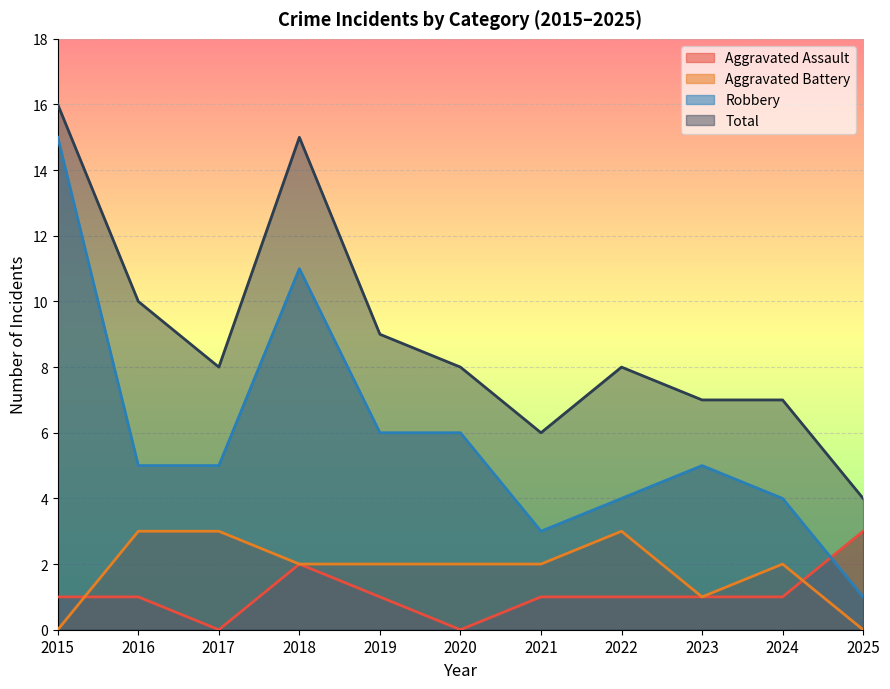

The Aggravated Battery series shows 3 at 2021. True or false?

False